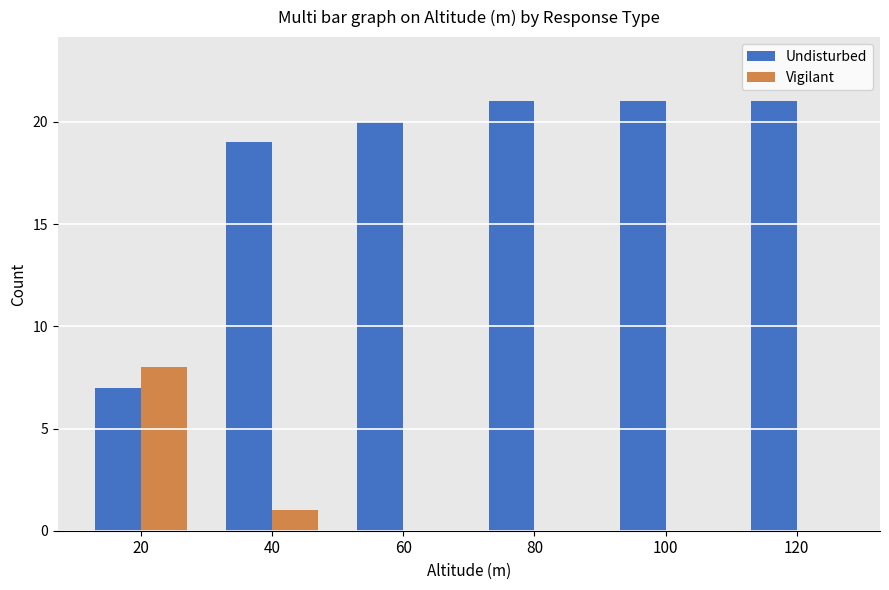

True or false: Undisturbed has a value of 25 at 40.

False